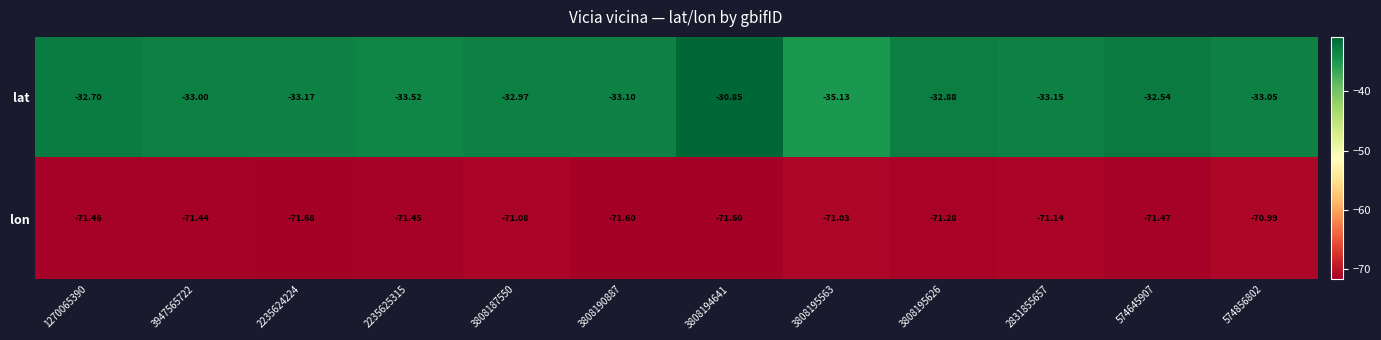

Which series has the largest range (max minus min)?

lat